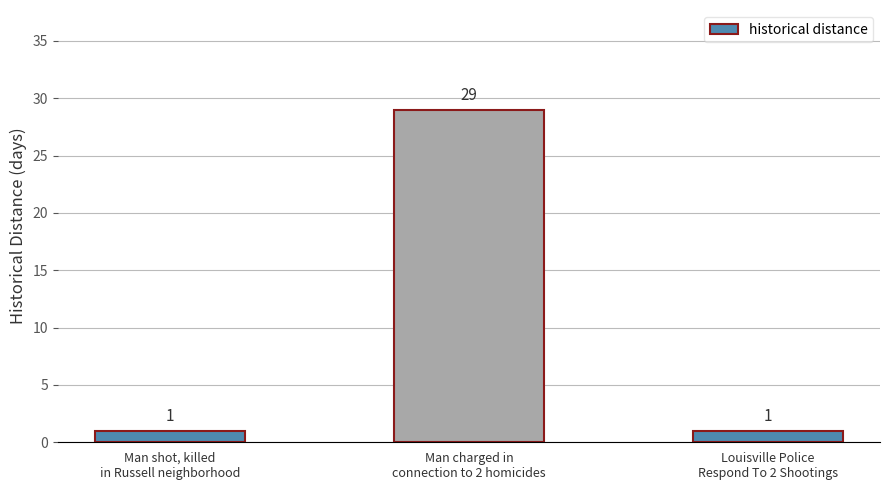

Which has a higher value, Man charged in
connection to 2 homicides or Man shot, killed
in Russell neighborhood?

Man charged in
connection to 2 homicides